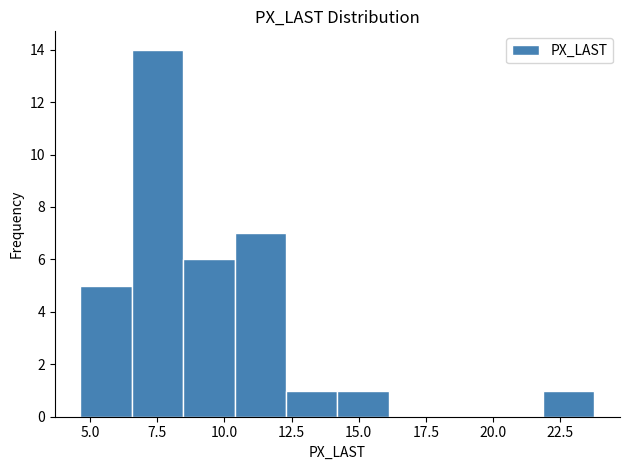

Around what value on the x-axis is the tallest bar? Give the approximate position of its centre, as read against the axis.

7.5